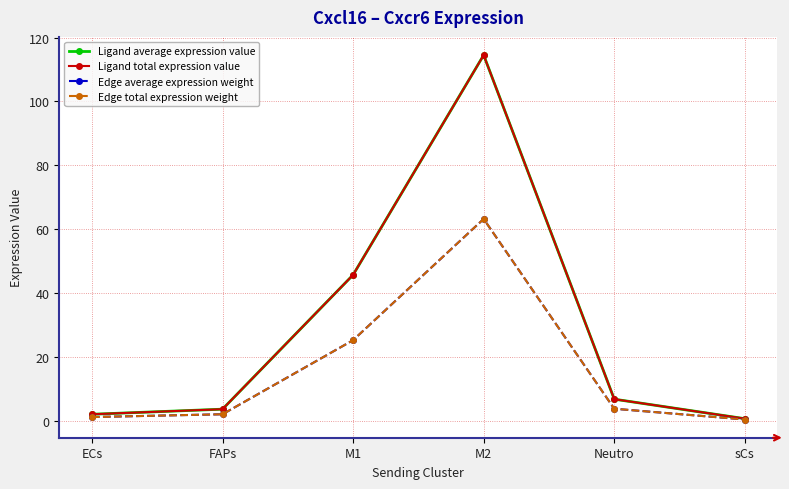

True or false: Edge total expression weight and Ligand average expression value cross at least once.

False